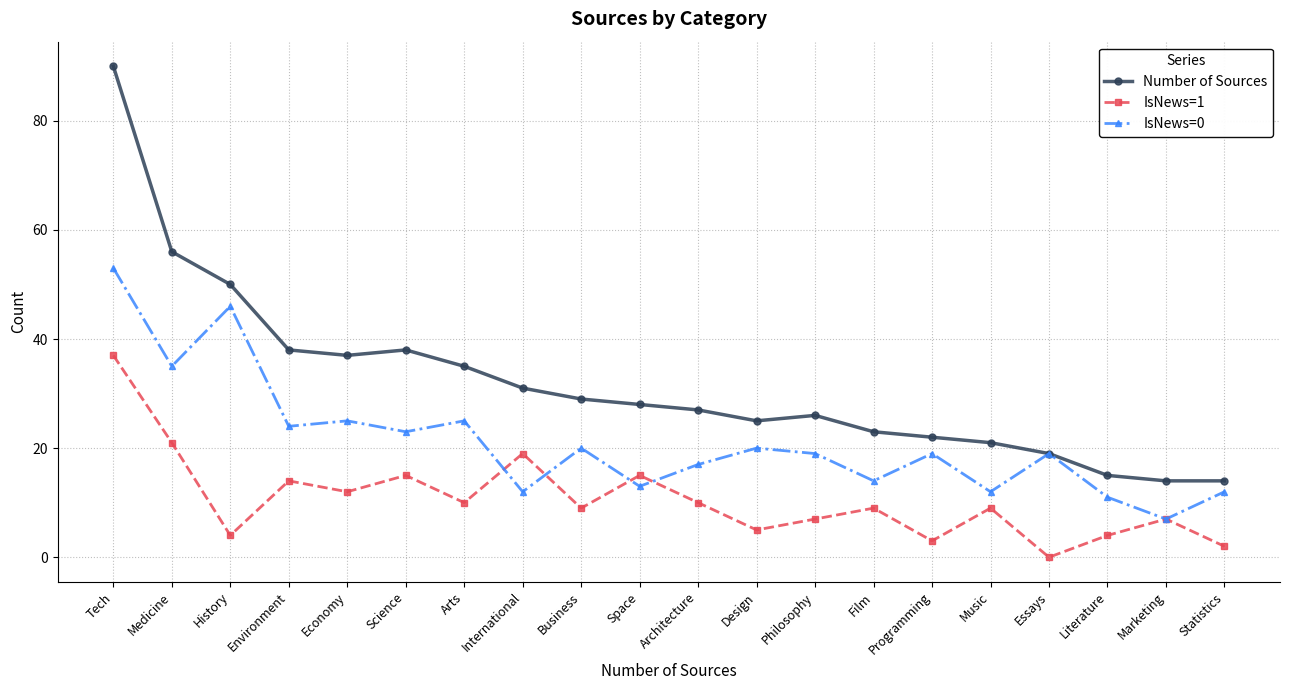

How many interior local valleys does the IsNews=0 series have?

8